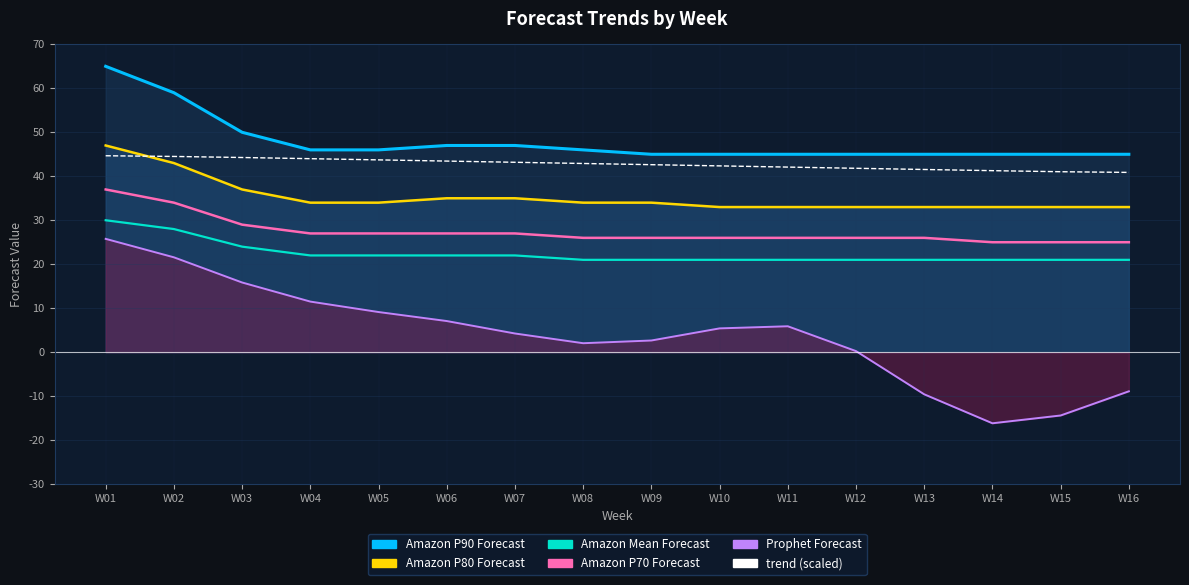

True or false: Amazon P80 Forecast_line and Prophet Forecast_line intersect in this chart.

False